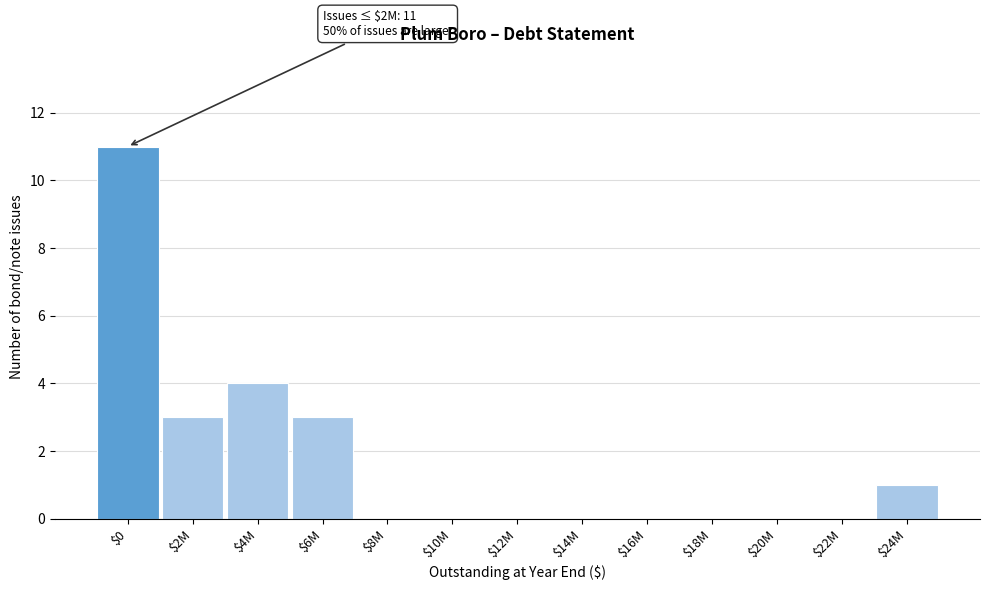

What is the maximum value shown in the chart?

11